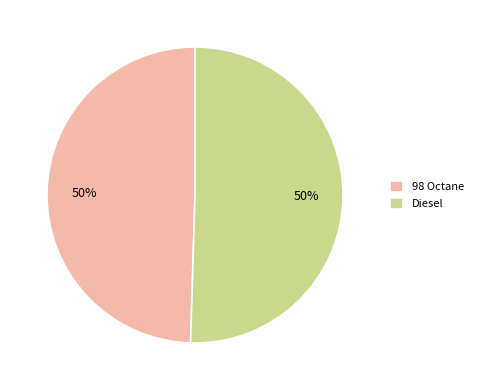

What is the ratio of the value at Diesel to the value at 98 Octane?

1.0